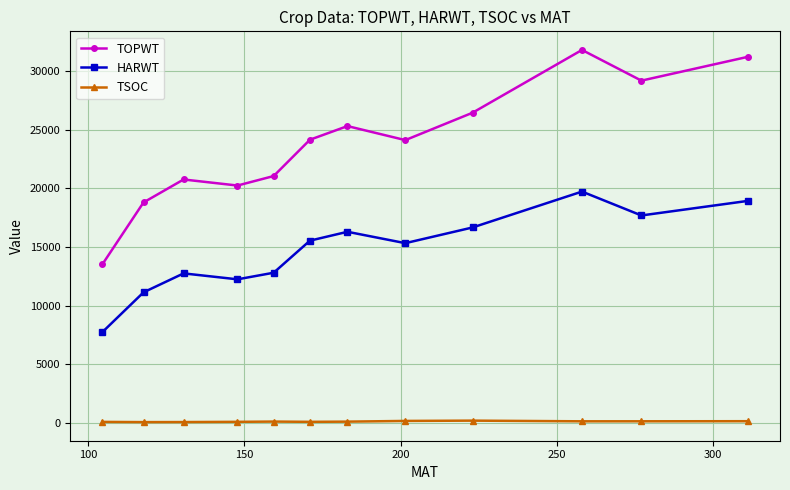

What is the difference between the maximum and minimum values in the TOPWT series?

18271.6